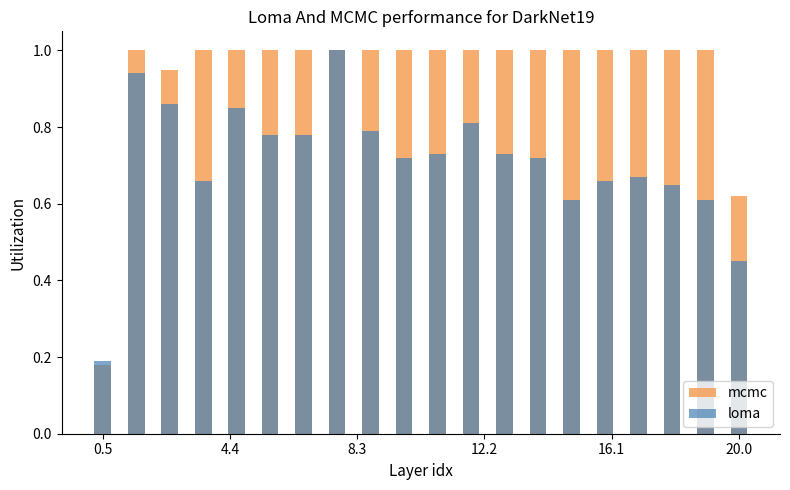

How many bars are there in each group?

2